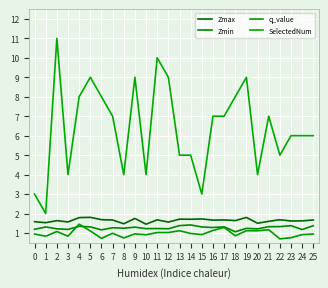

What is the difference between the highest and lowest values at 4?

6.7